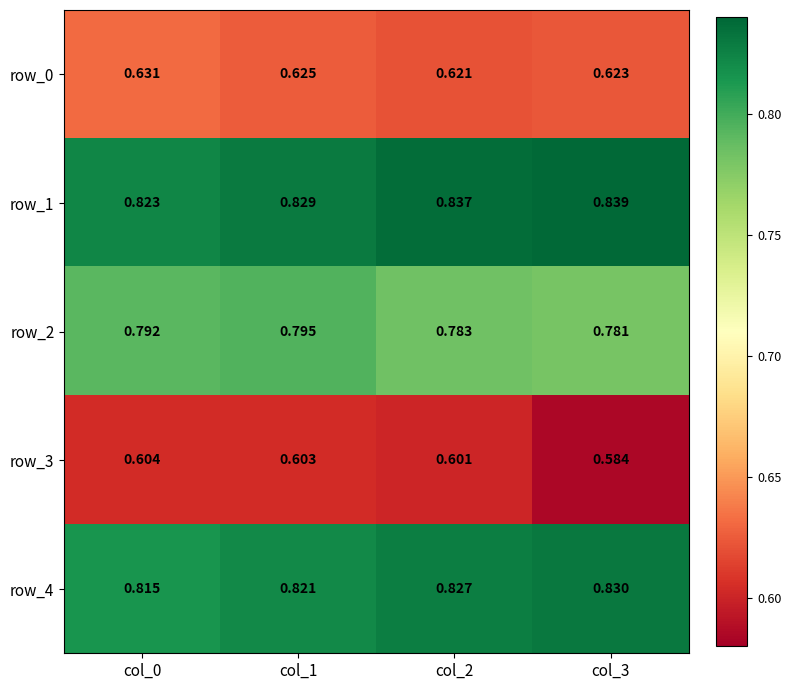

Rank the categories by row_2 value from highest to lowest.

col_1, col_0, col_2, col_3